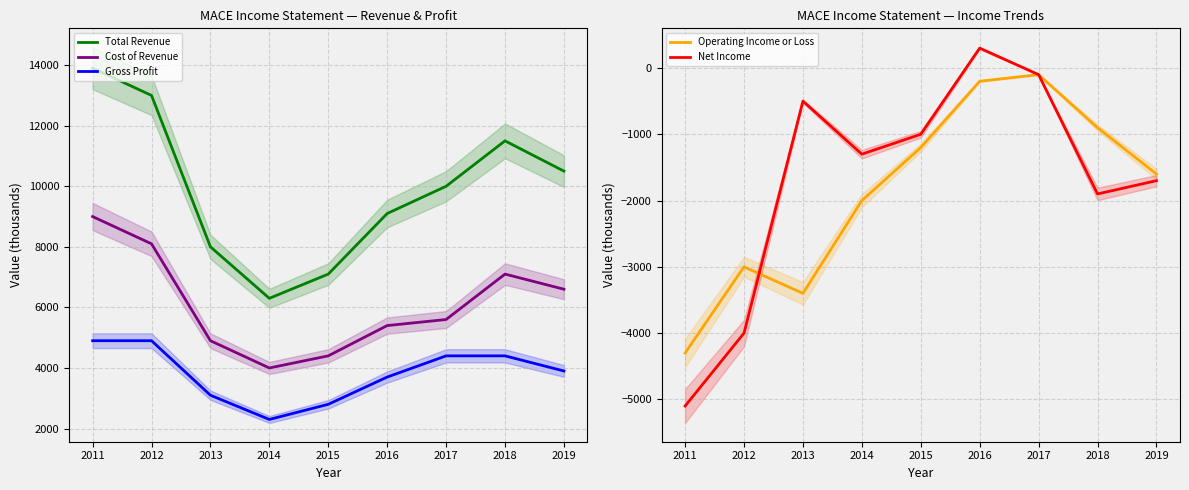

What is the sum of the Net Income values at 2012 and 2016?

-3700